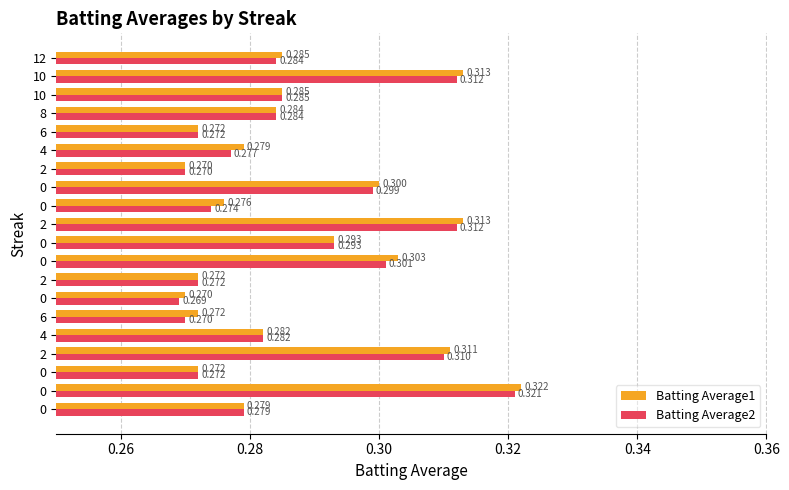

How many data points does each series have?

20